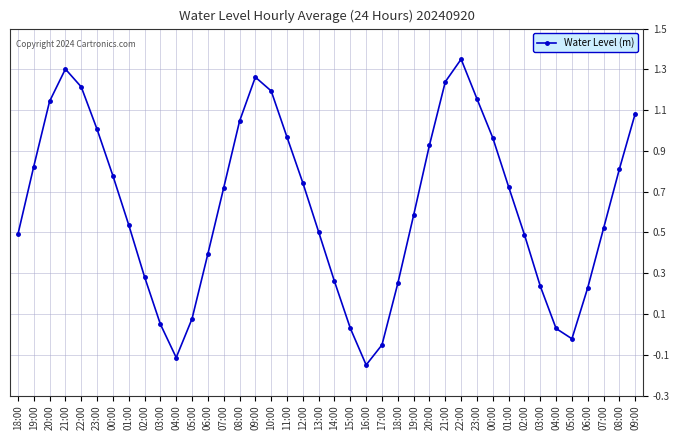

Reading left to right, list all the values displayed in this chart.

0.5	0.8	1.1	1.3	1.2	1.0	0.8	0.5	0.3	0.0	-0.2	0.0	0.4	0.7	1.0	1.3	1.2	1.0	0.7	0.5	0.2	-0.0	-0.2	-0.1	0.2	0.6	0.9	1.2	1.4	1.2	1.0	0.7	0.5	0.2	-0.0	-0.1	0.2	0.5	0.8	1.1